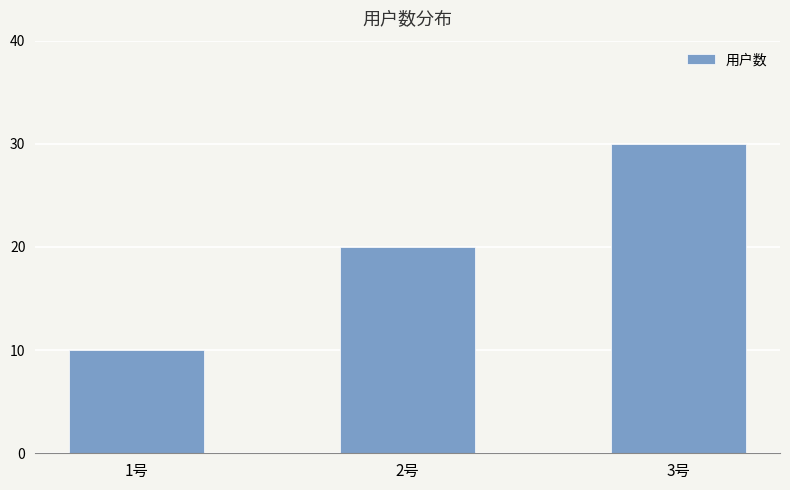

Which label corresponds to the largest value in the chart?

3号